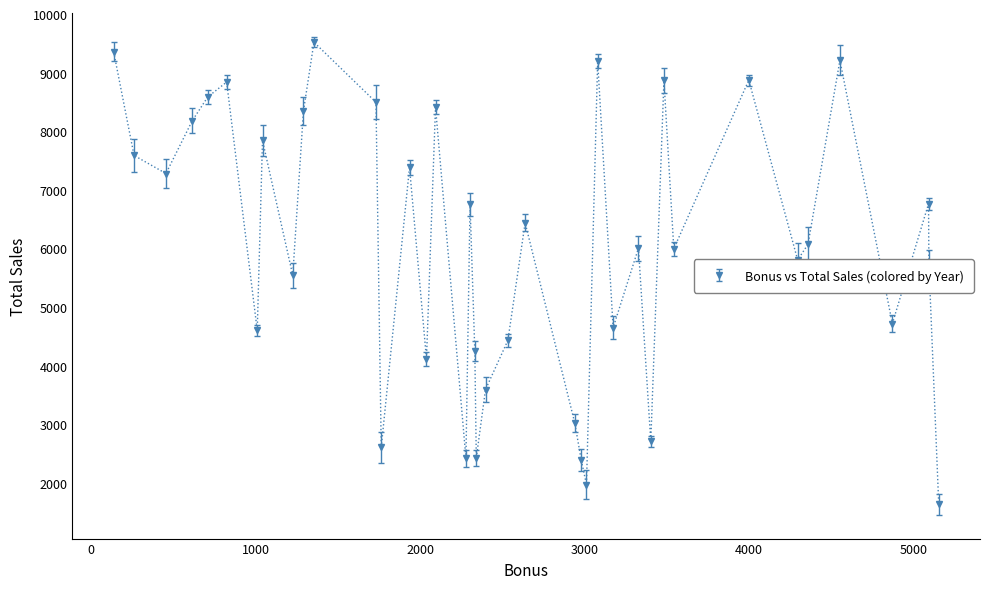

True or false: there are more than 1 points higher than both neighbors.

True